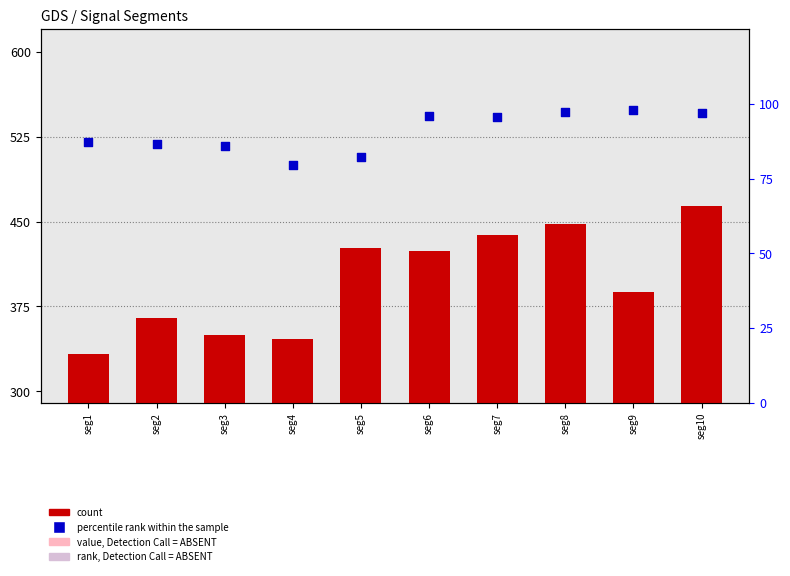

Which series contains the lowest Y value?

percentile rank within the sample